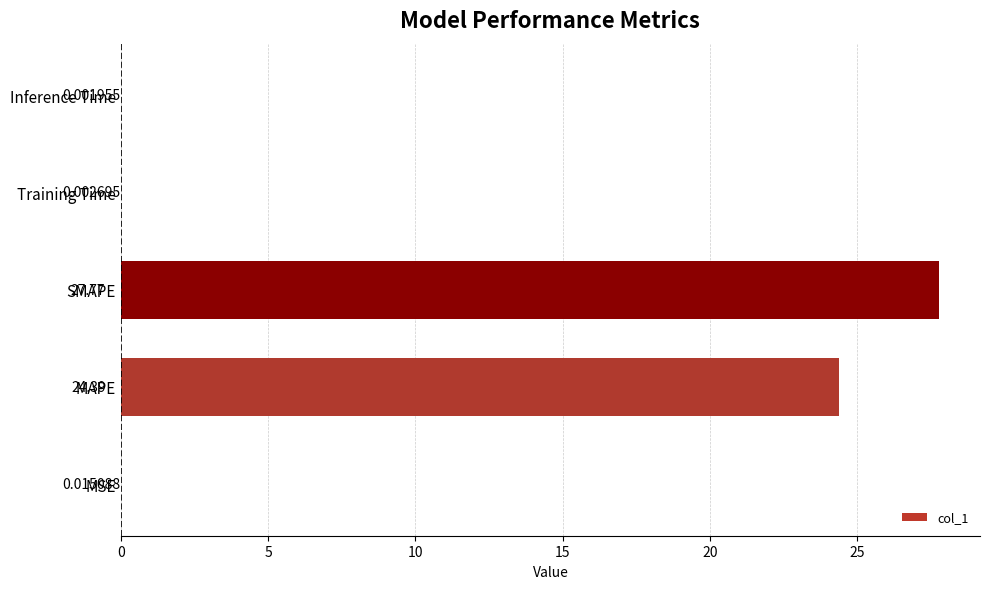

What is the sum of the values at MSE and MAPE?

24.4